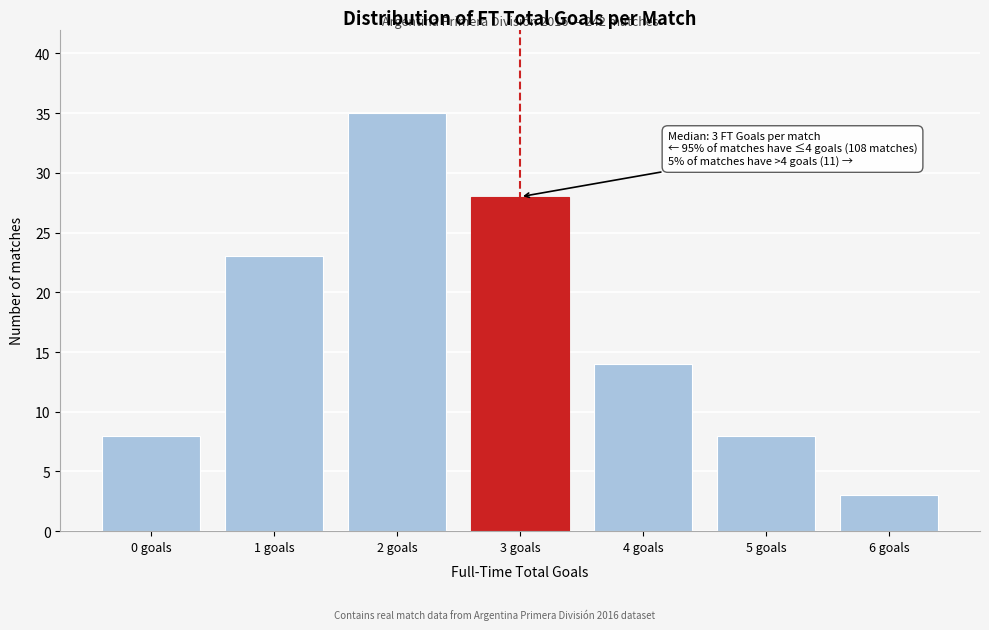

Reading right to left, transcribe all the data shown in this chart.

3	8	14	28	35	23	8